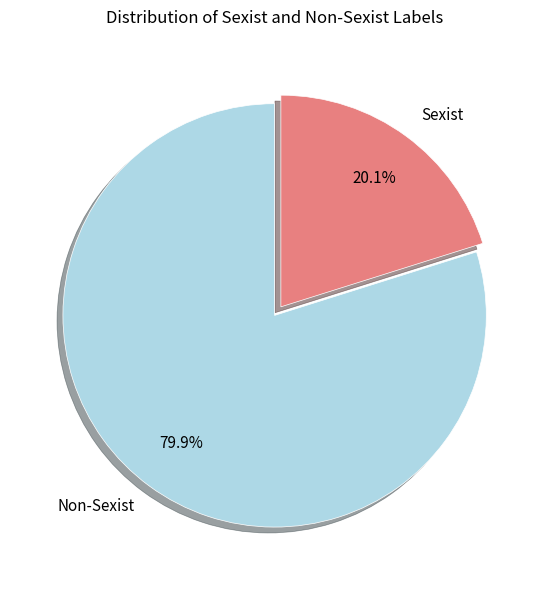

What percentage is the Non-Sexist slice, to the nearest percent?

80%